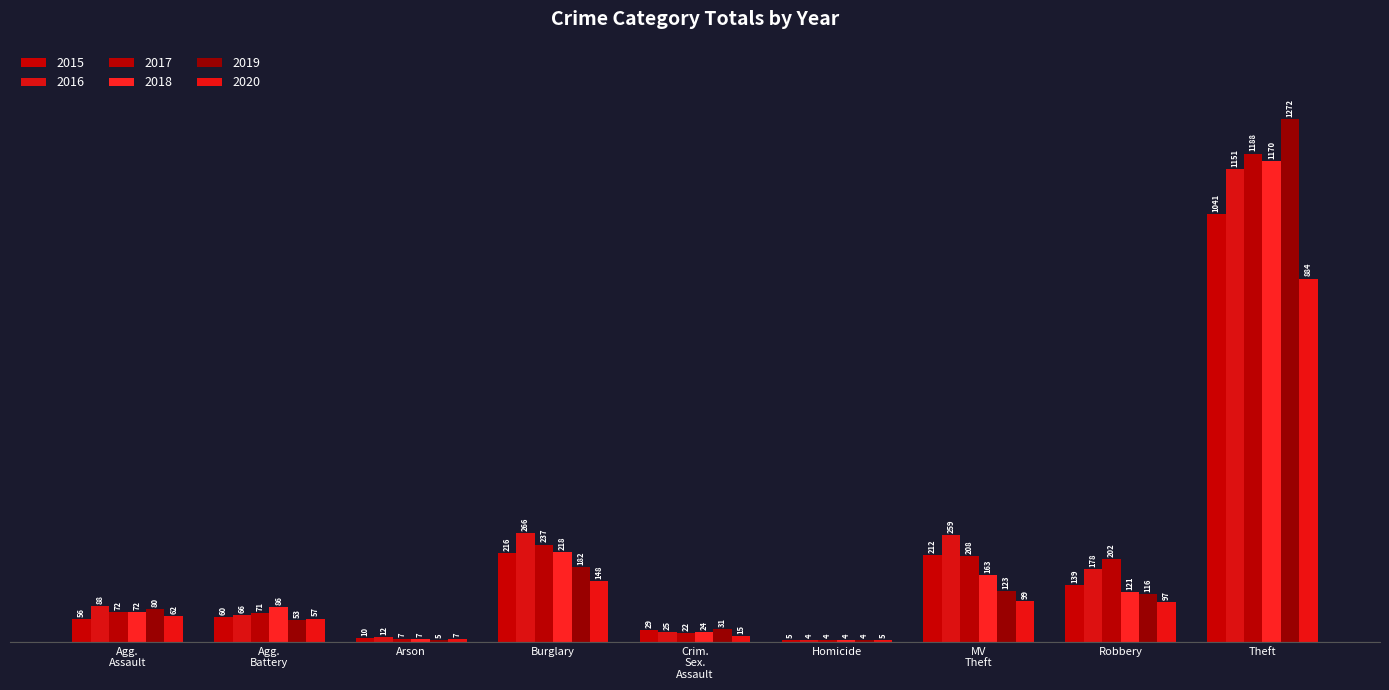

What are all the series names shown in the legend?

2015, 2016, 2017, 2018, 2019, 2020